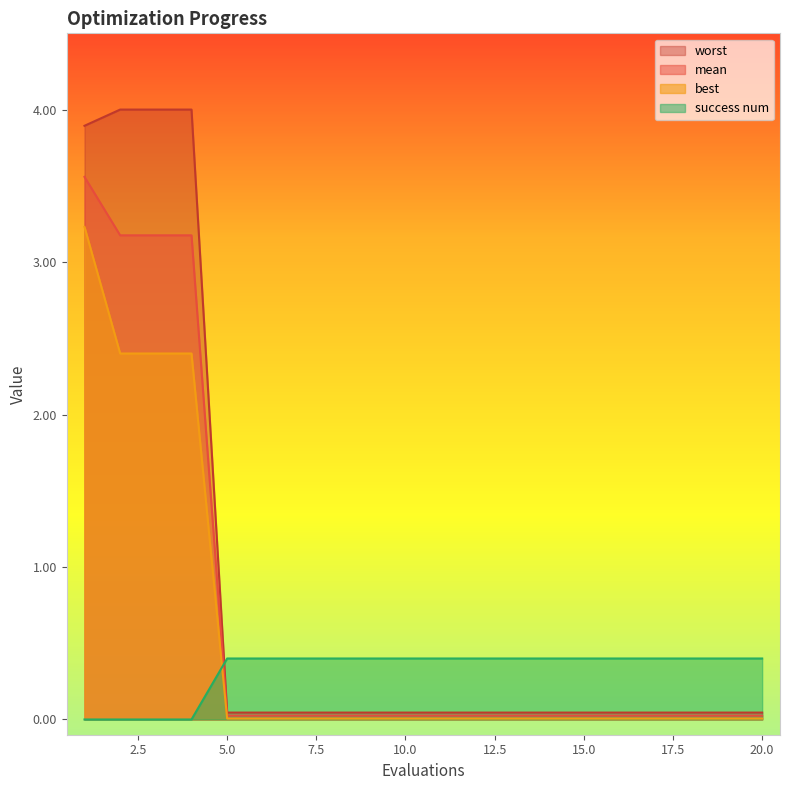

What is the total value across all series at 14?

0.5